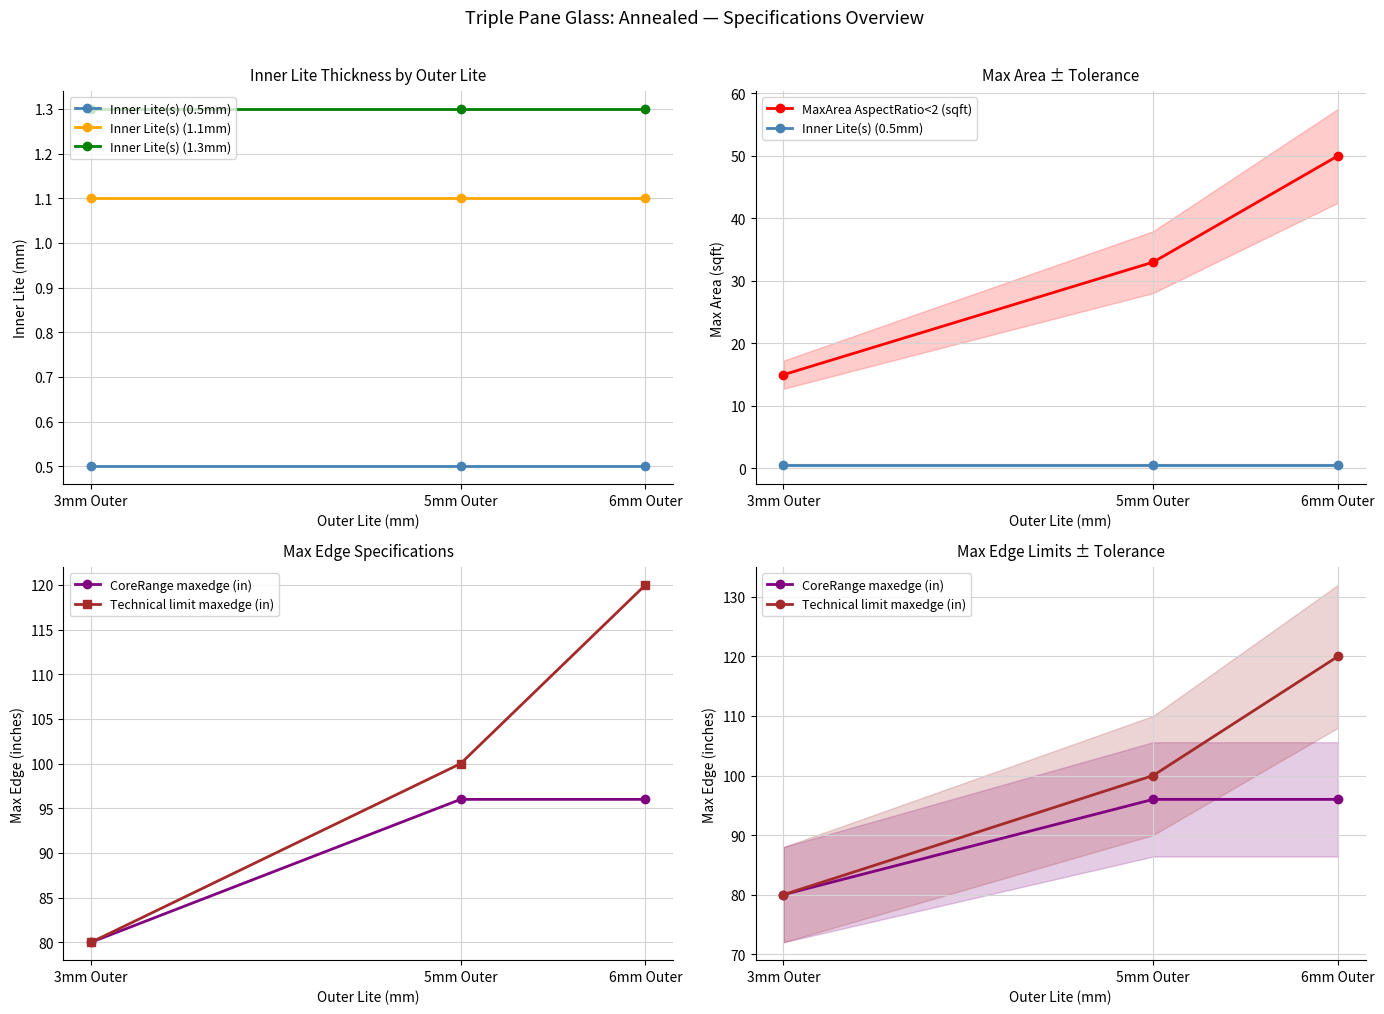

The value of Inner Lite(s) (0.5mm) at 6mm Outer is 0.2. True or false?

False